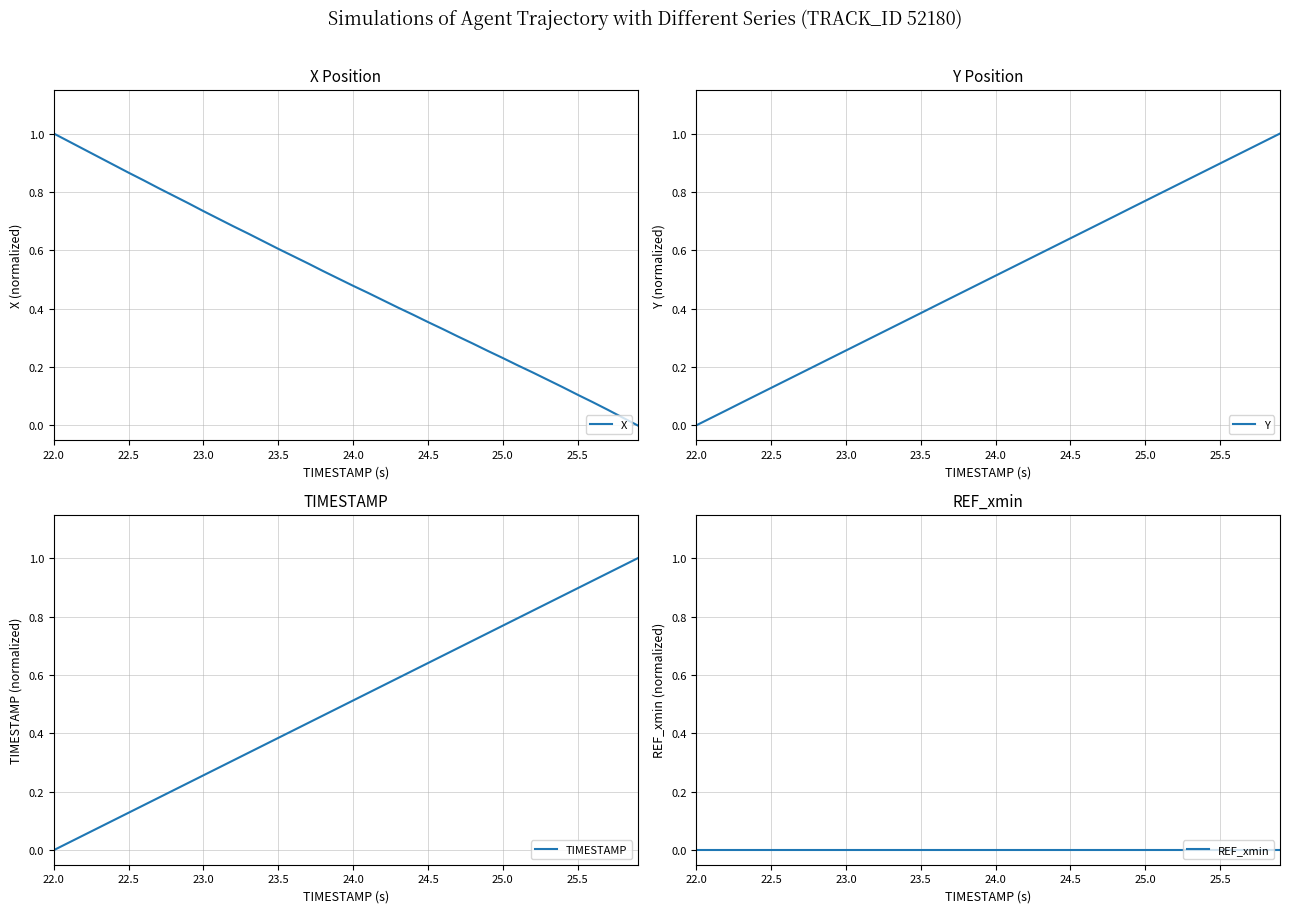

Rank the series by their maximum value, from highest to lowest.

X, Y, TIMESTAMP, REF_xmin